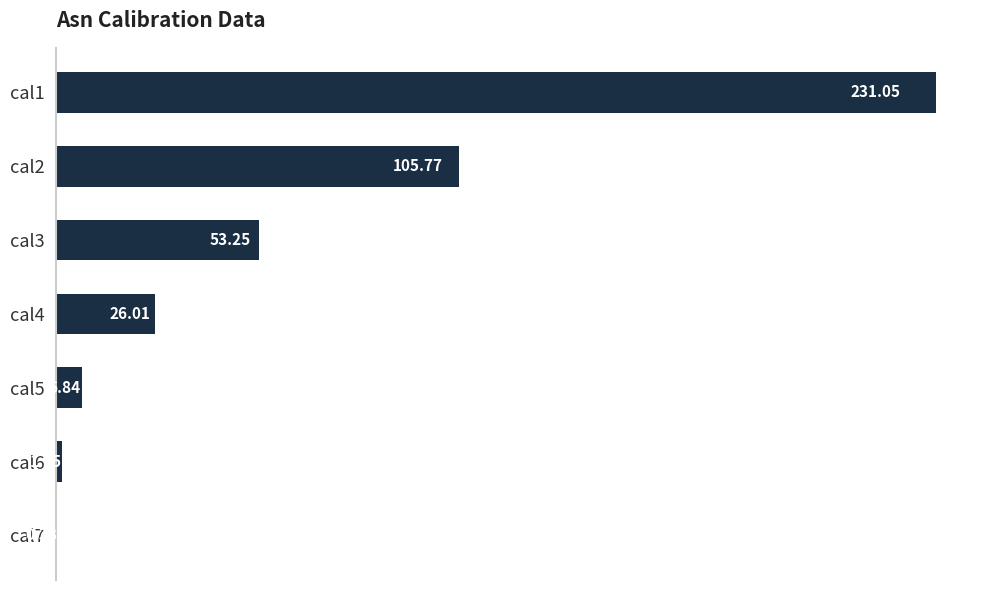

What is the sum of all values?

424.9